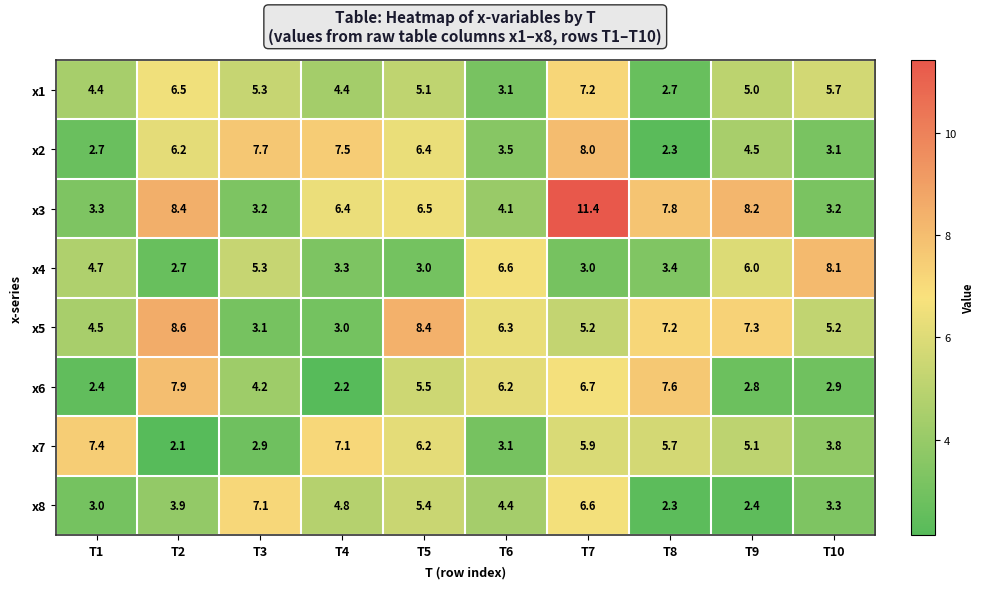

Which series has the largest total across all categories?

x3